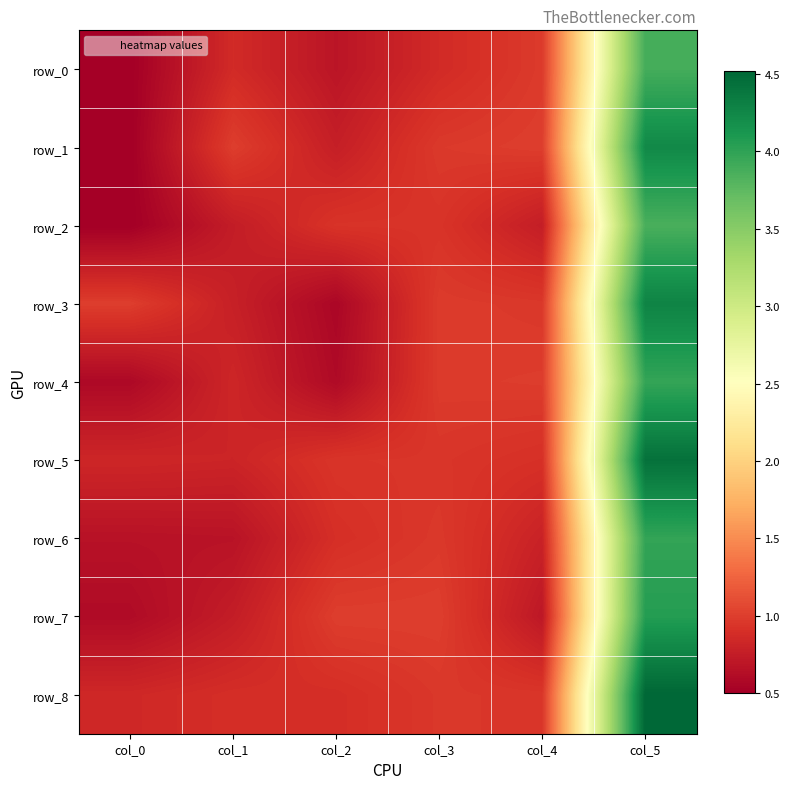

How many categories are shown in the chart?

6